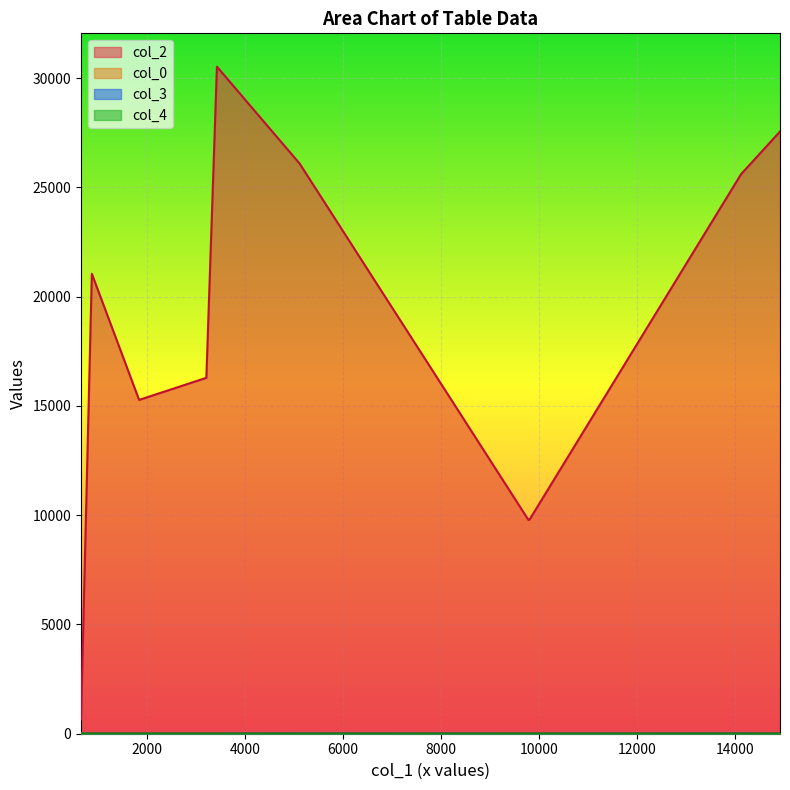

Is it true that col_0 equals 41.3 at 3214?

False